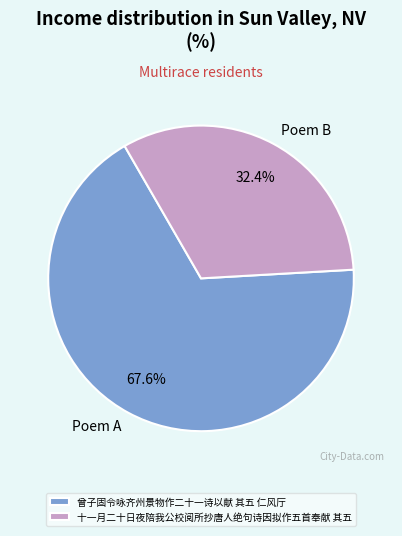

Does 曾子固令咏齐州景物作二十一诗以献 其五 仁风厅 represent more than half of the total?

Yes